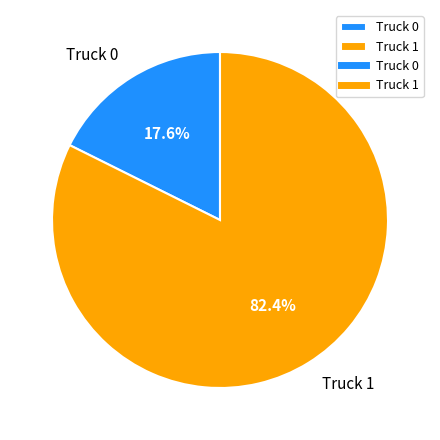

Count the number of slices in the pie.

2